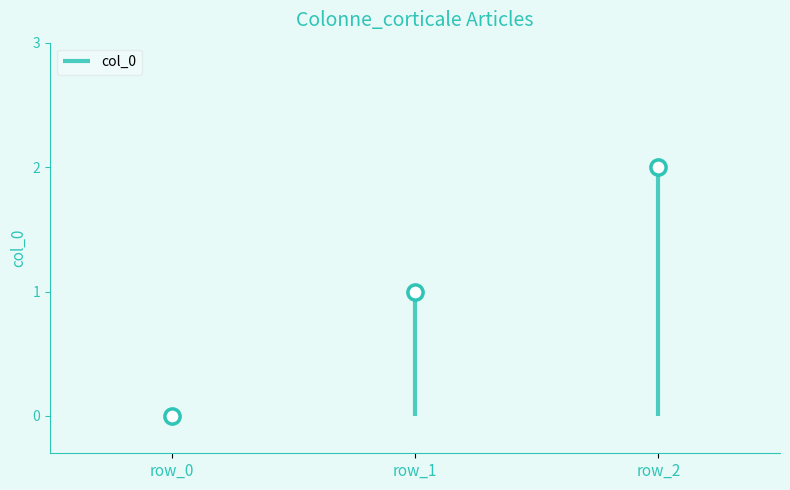

Between row_1 and row_0, which is larger?

row_1